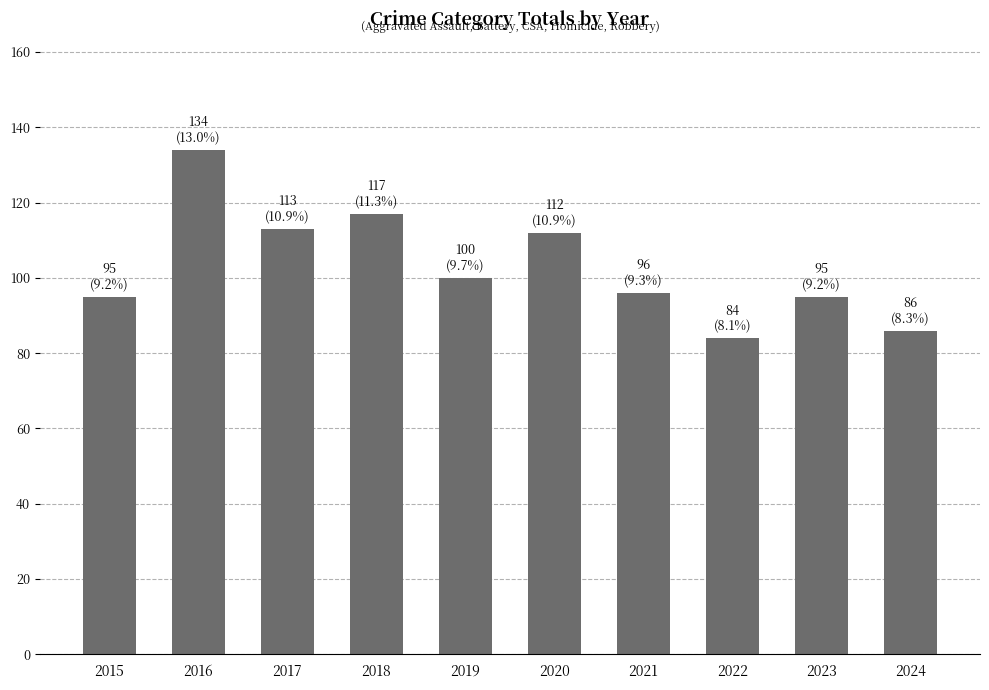

What is the approximate value at 2016?

134